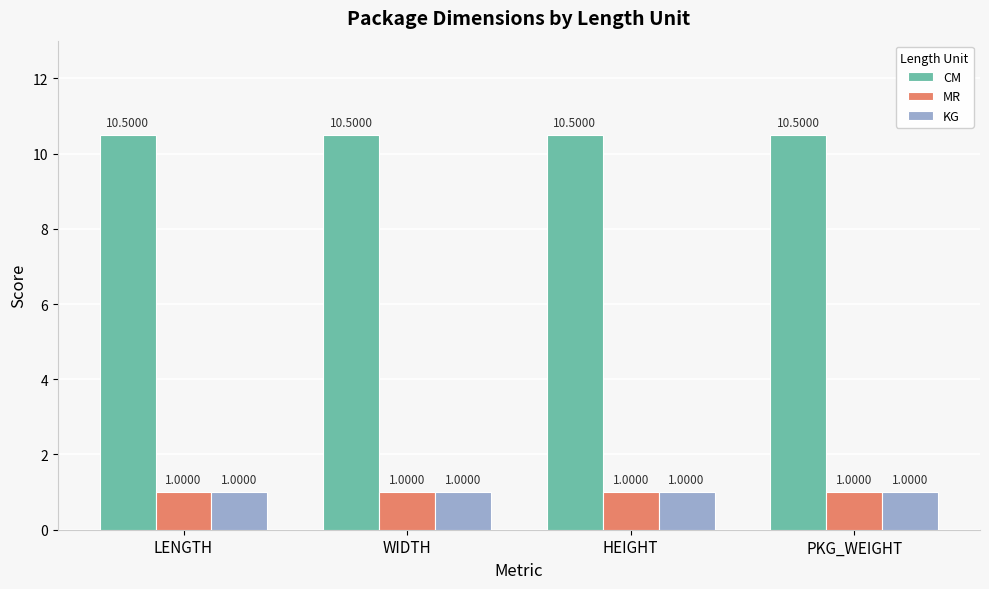

How many data points does each series have?

4